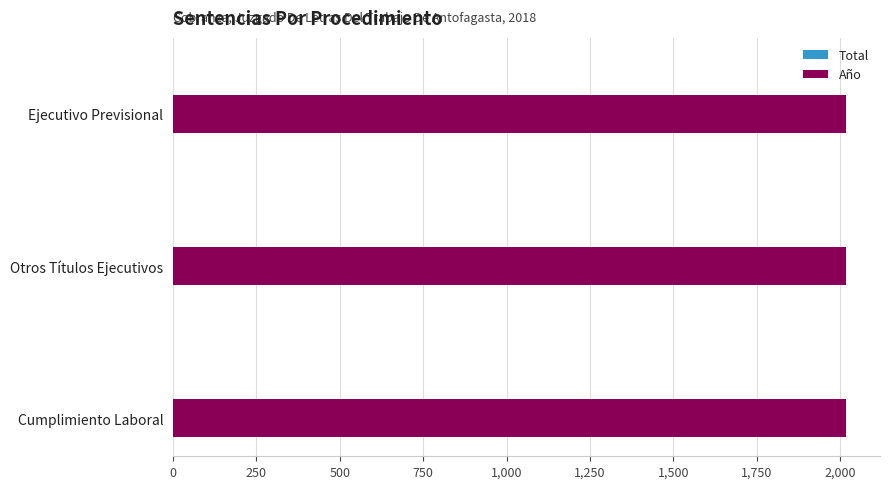

What is the sum of all Año values?

6054